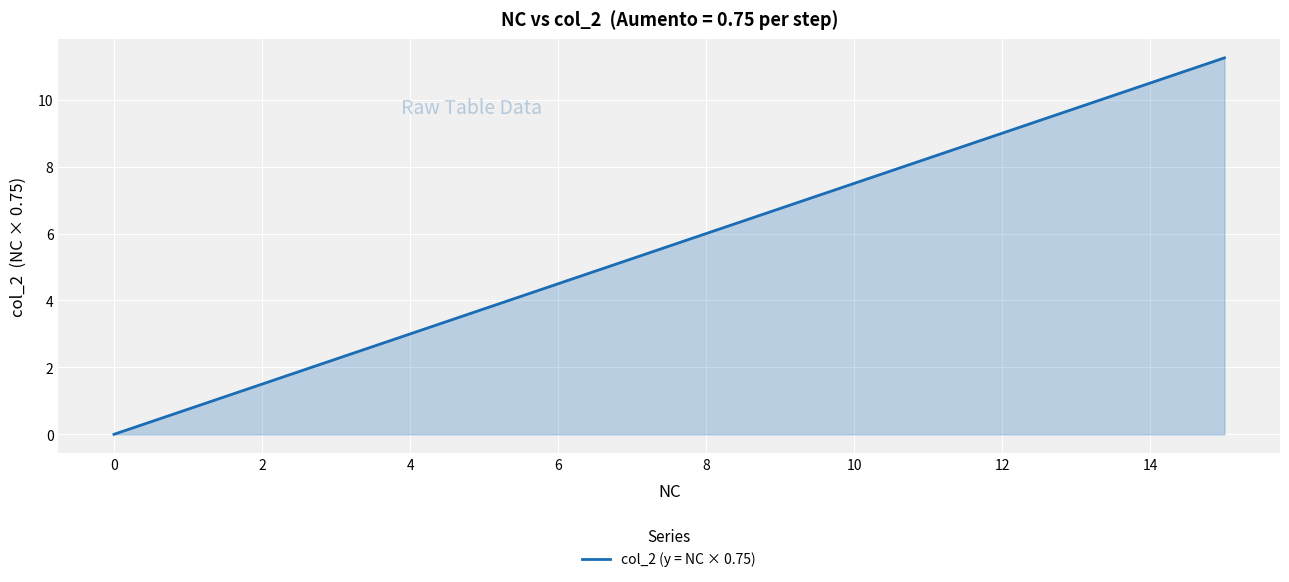

What is the greatest value displayed?

11.2